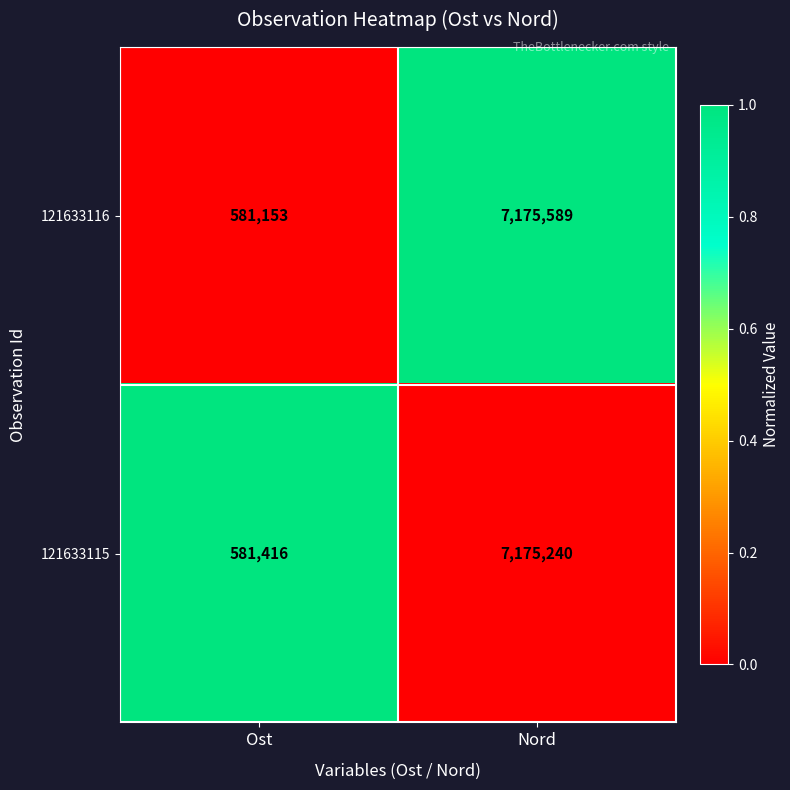

What is the difference between the highest and lowest values at Ost?

263